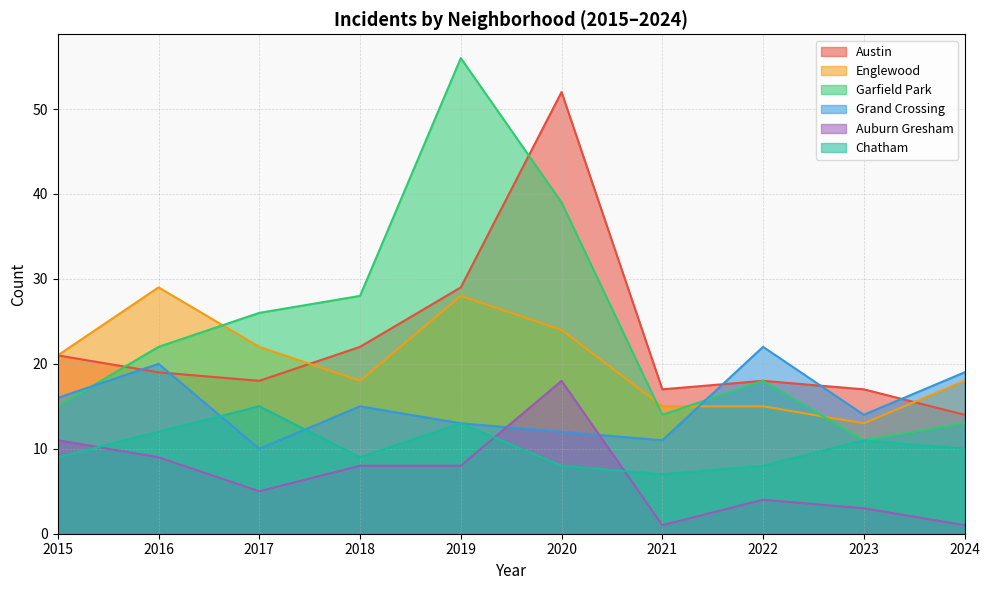

True or false: Chatham and Garfield Park intersect in this chart.

False